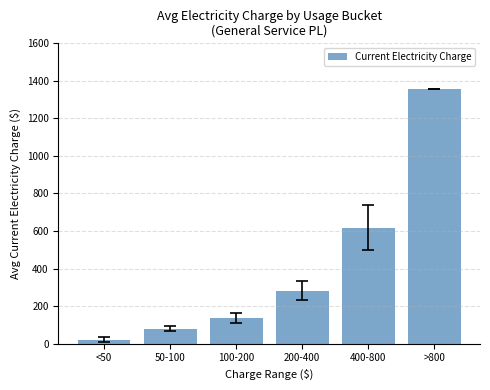

Which label corresponds to the largest value in the chart?

>800